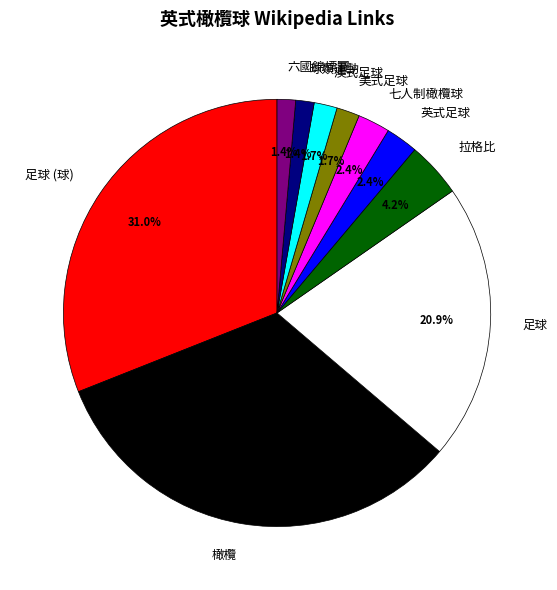

What is the largest slice in the pie chart?

橄欖